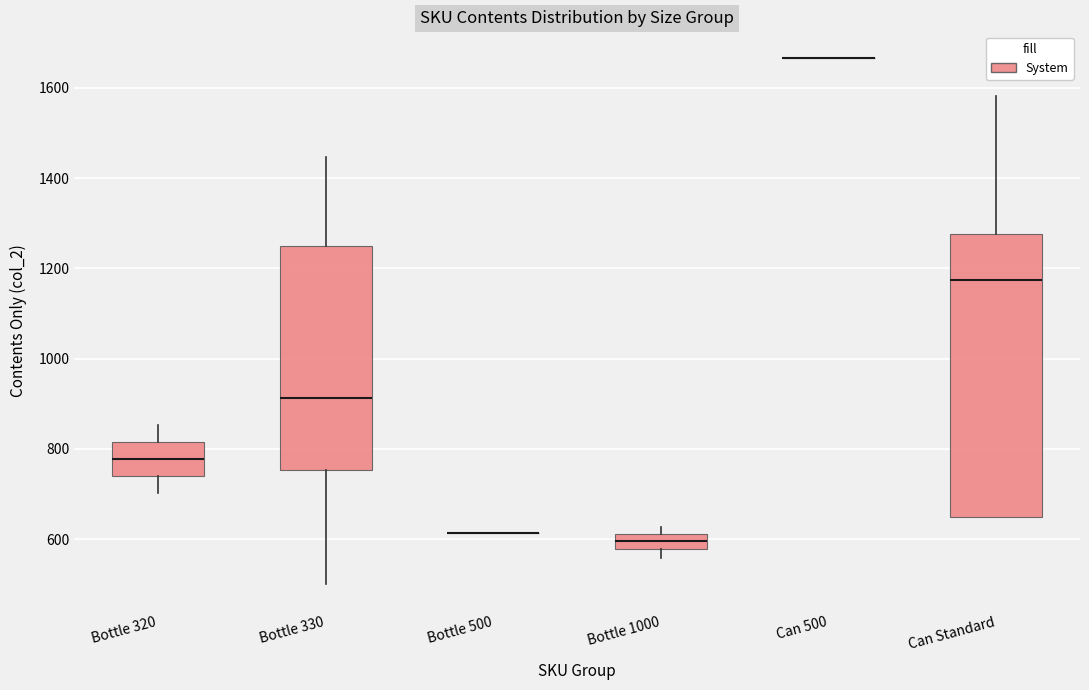

Where is the lower edge of the box for Can Standard on the y-axis? The values are not printed on the chart, so give them approximately, as read against the axis.

660